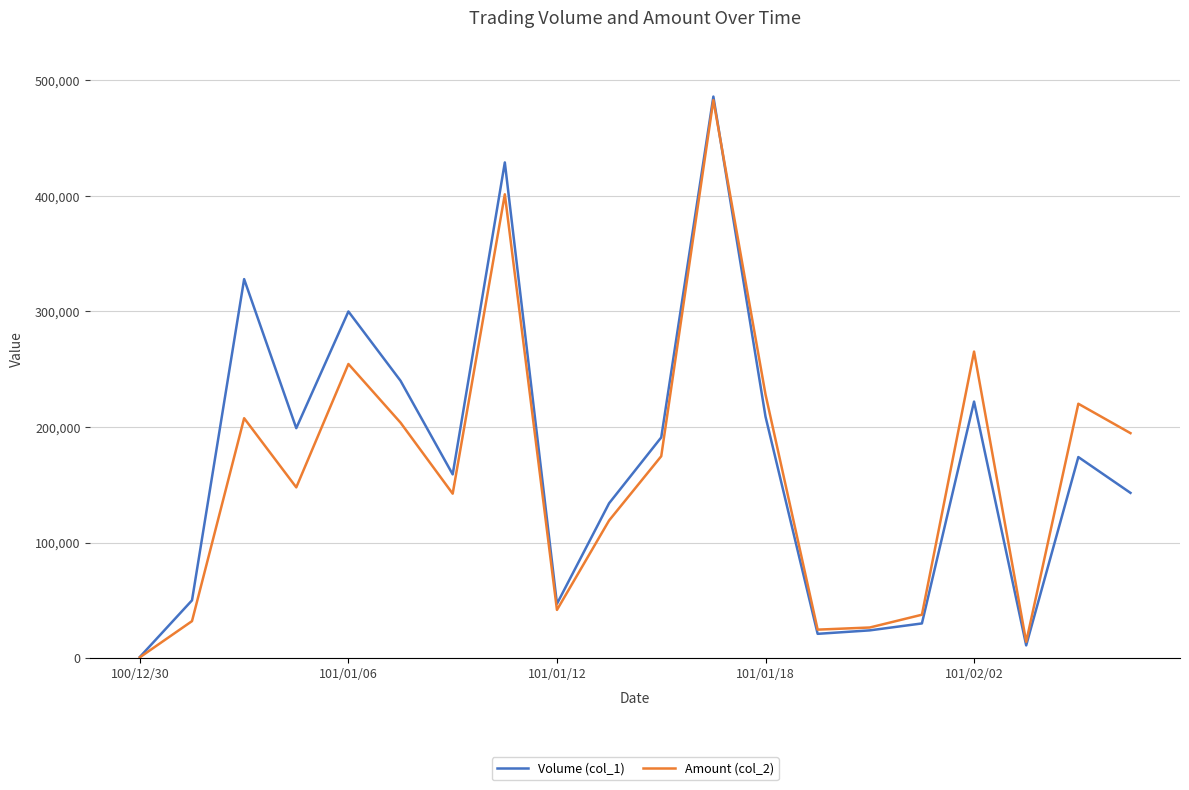

Which series has the widest spread of values?

Volume (col_1)